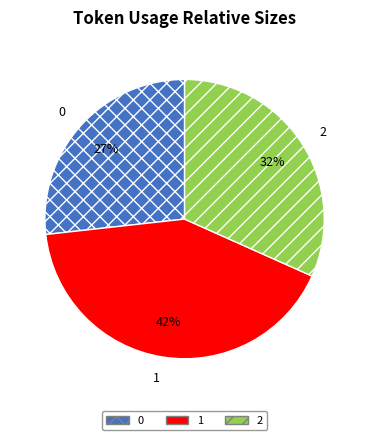

Does 1 account for over 50% of the chart?

No